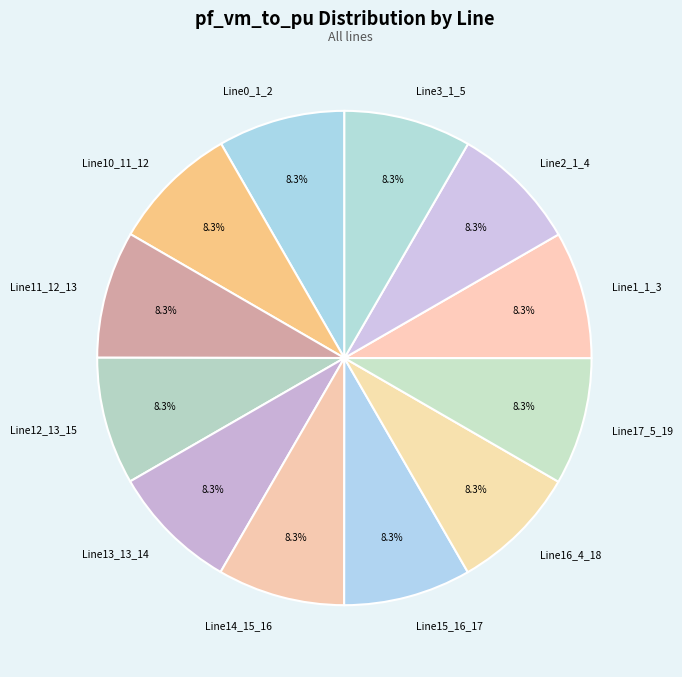

How many slices are in this pie chart?

12